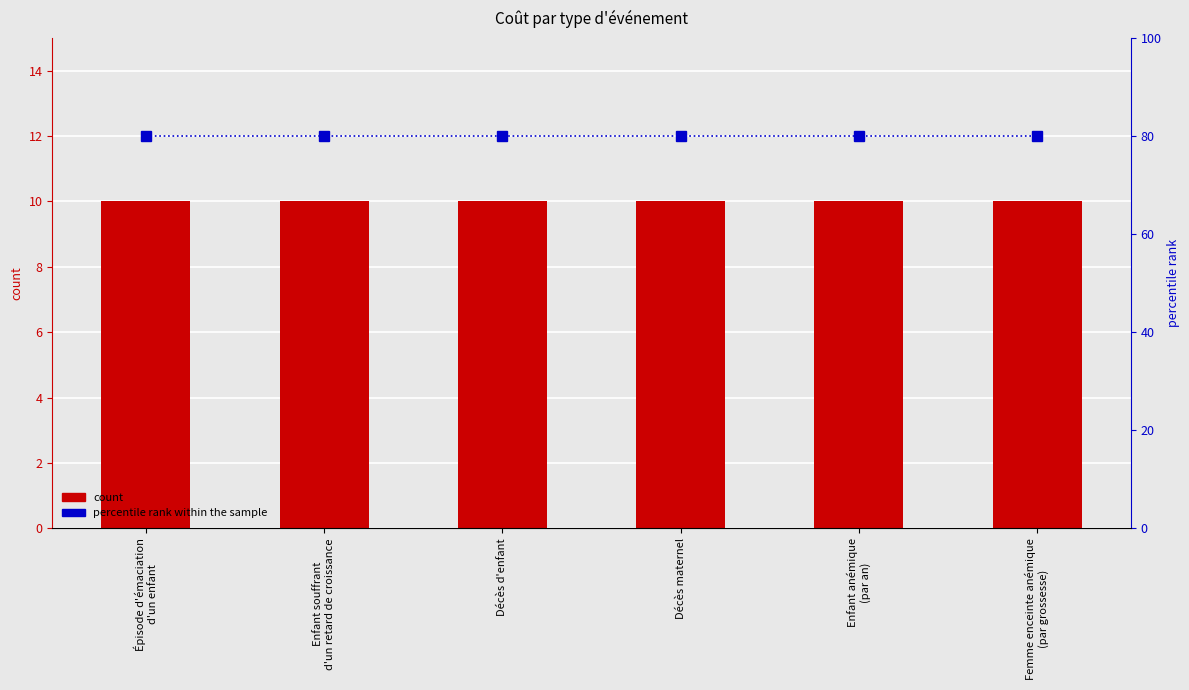

Which series has the largest total across all categories?

percentile rank within the sample